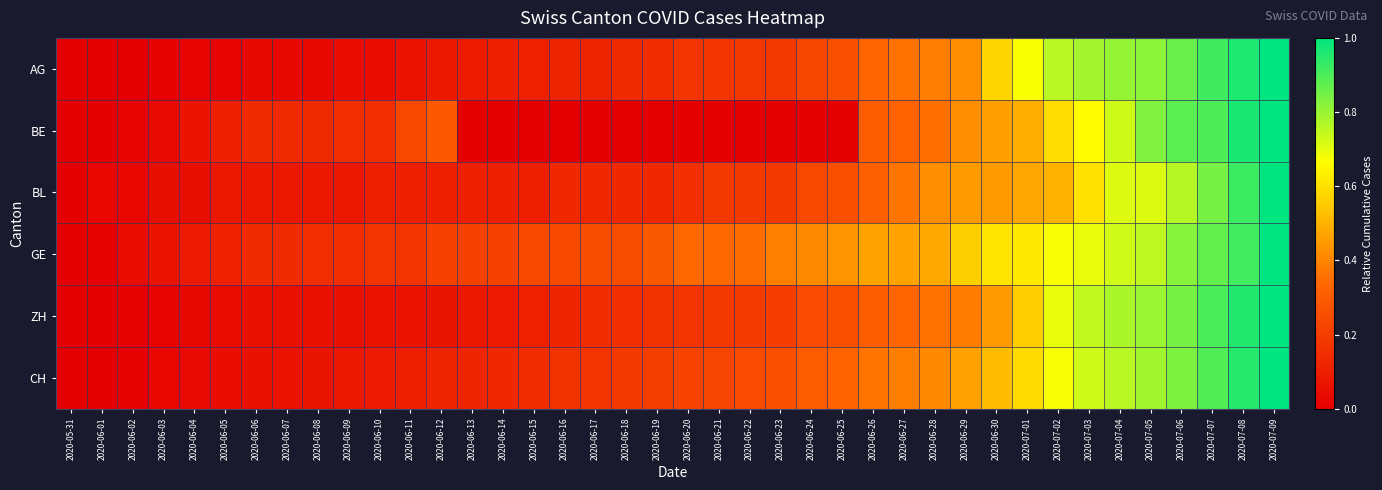

Reading left to right, transcribe all the data shown in this chart.

AG: 2020-05-31=0.0	2020-06-01=0.0	2020-06-02=0.0	2020-06-03=0.0	2020-06-04=0.0	2020-06-05=0.0	2020-06-06=0.0	2020-06-07=0.0	2020-06-08=0.0	2020-06-09=0.0	2020-06-10=0.0	2020-06-11=0.1	2020-06-12=0.1	2020-06-13=0.1	2020-06-14=0.1	2020-06-15=0.1	2020-06-16=0.1	2020-06-17=0.1	2020-06-18=0.1	2020-06-19=0.2	2020-06-20=0.2	2020-06-21=0.2	2020-06-22=0.2	2020-06-23=0.2	2020-06-24=0.2	2020-06-25=0.3	2020-06-26=0.3	2020-06-27=0.4	2020-06-28=0.4	2020-06-29=0.4	2020-06-30=0.6	2020-07-01=0.7	2020-07-02=0.8	2020-07-03=0.8	2020-07-04=0.8	2020-07-05=0.8	2020-07-06=0.9	2020-07-07=0.9	2020-07-08=1.0	2020-07-09=1.0
BE: 2020-05-31=0.0	2020-06-01=0.0	2020-06-02=0.0	2020-06-03=0.0	2020-06-04=0.1	2020-06-05=0.1	2020-06-06=0.1	2020-06-07=0.1	2020-06-08=0.1	2020-06-09=0.2	2020-06-10=0.2	2020-06-11=0.2	2020-06-12=0.3	2020-06-13=0.0	2020-06-14=0.0	2020-06-15=0.0	2020-06-16=0.0	2020-06-17=0.0	2020-06-18=0.0	2020-06-19=0.0	2020-06-20=0.0	2020-06-21=0.0	2020-06-22=0.0	2020-06-23=0.0	2020-06-24=0.0	2020-06-25=0.0	2020-06-26=0.3	2020-06-27=0.3	2020-06-28=0.4	2020-06-29=0.4	2020-06-30=0.5	2020-07-01=0.5	2020-07-02=0.6	2020-07-03=0.7	2020-07-04=0.7	2020-07-05=0.8	2020-07-06=0.9	2020-07-07=0.9	2020-07-08=1.0	2020-07-09=1.0
BL: 2020-05-31=0.0	2020-06-01=0.0	2020-06-02=0.0	2020-06-03=0.1	2020-06-04=0.1	2020-06-05=0.1	2020-06-06=0.1	2020-06-07=0.1	2020-06-08=0.1	2020-06-09=0.1	2020-06-10=0.1	2020-06-11=0.1	2020-06-12=0.1	2020-06-13=0.1	2020-06-14=0.1	2020-06-15=0.1	2020-06-16=0.1	2020-06-17=0.1	2020-06-18=0.1	2020-06-19=0.1	2020-06-20=0.2	2020-06-21=0.2	2020-06-22=0.2	2020-06-23=0.2	2020-06-24=0.2	2020-06-25=0.3	2020-06-26=0.3	2020-06-27=0.4	2020-06-28=0.4	2020-06-29=0.4	2020-06-30=0.4	2020-07-01=0.5	2020-07-02=0.5	2020-07-03=0.6	2020-07-04=0.7	2020-07-05=0.7	2020-07-06=0.8	2020-07-07=0.8	2020-07-08=0.9	2020-07-09=1.0
GE: 2020-05-31=0.0	2020-06-01=0.0	2020-06-02=0.0	2020-06-03=0.1	2020-06-04=0.1	2020-06-05=0.1	2020-06-06=0.1	2020-06-07=0.1	2020-06-08=0.2	2020-06-09=0.2	2020-06-10=0.2	2020-06-11=0.2	2020-06-12=0.2	2020-06-13=0.2	2020-06-14=0.2	2020-06-15=0.2	2020-06-16=0.2	2020-06-17=0.2	2020-06-18=0.2	2020-06-19=0.3	2020-06-20=0.3	2020-06-21=0.3	2020-06-22=0.3	2020-06-23=0.4	2020-06-24=0.4	2020-06-25=0.4	2020-06-26=0.5	2020-06-27=0.5	2020-06-28=0.5	2020-06-29=0.6	2020-06-30=0.6	2020-07-01=0.6	2020-07-02=0.7	2020-07-03=0.7	2020-07-04=0.7	2020-07-05=0.8	2020-07-06=0.8	2020-07-07=0.9	2020-07-08=0.9	2020-07-09=1.0
ZH: 2020-05-31=0.0	2020-06-01=0.0	2020-06-02=0.0	2020-06-03=0.0	2020-06-04=0.0	2020-06-05=0.0	2020-06-06=0.1	2020-06-07=0.1	2020-06-08=0.1	2020-06-09=0.1	2020-06-10=0.1	2020-06-11=0.1	2020-06-12=0.1	2020-06-13=0.1	2020-06-14=0.1	2020-06-15=0.1	2020-06-16=0.1	2020-06-17=0.1	2020-06-18=0.2	2020-06-19=0.2	2020-06-20=0.2	2020-06-21=0.2	2020-06-22=0.2	2020-06-23=0.2	2020-06-24=0.2	2020-06-25=0.3	2020-06-26=0.3	2020-06-27=0.3	2020-06-28=0.4	2020-06-29=0.4	2020-06-30=0.4	2020-07-01=0.6	2020-07-02=0.7	2020-07-03=0.7	2020-07-04=0.8	2020-07-05=0.8	2020-07-06=0.8	2020-07-07=0.9	2020-07-08=1.0	2020-07-09=1.0
CH: 2020-05-31=0.0	2020-06-01=0.0	2020-06-02=0.0	2020-06-03=0.0	2020-06-04=0.0	2020-06-05=0.0	2020-06-06=0.1	2020-06-07=0.1	2020-06-08=0.1	2020-06-09=0.1	2020-06-10=0.1	2020-06-11=0.1	2020-06-12=0.1	2020-06-13=0.1	2020-06-14=0.1	2020-06-15=0.1	2020-06-16=0.2	2020-06-17=0.2	2020-06-18=0.2	2020-06-19=0.2	2020-06-20=0.2	2020-06-21=0.2	2020-06-22=0.2	2020-06-23=0.3	2020-06-24=0.3	2020-06-25=0.3	2020-06-26=0.4	2020-06-27=0.4	2020-06-28=0.4	2020-06-29=0.5	2020-06-30=0.5	2020-07-01=0.6	2020-07-02=0.7	2020-07-03=0.7	2020-07-04=0.8	2020-07-05=0.8	2020-07-06=0.8	2020-07-07=0.9	2020-07-08=0.9	2020-07-09=1.0